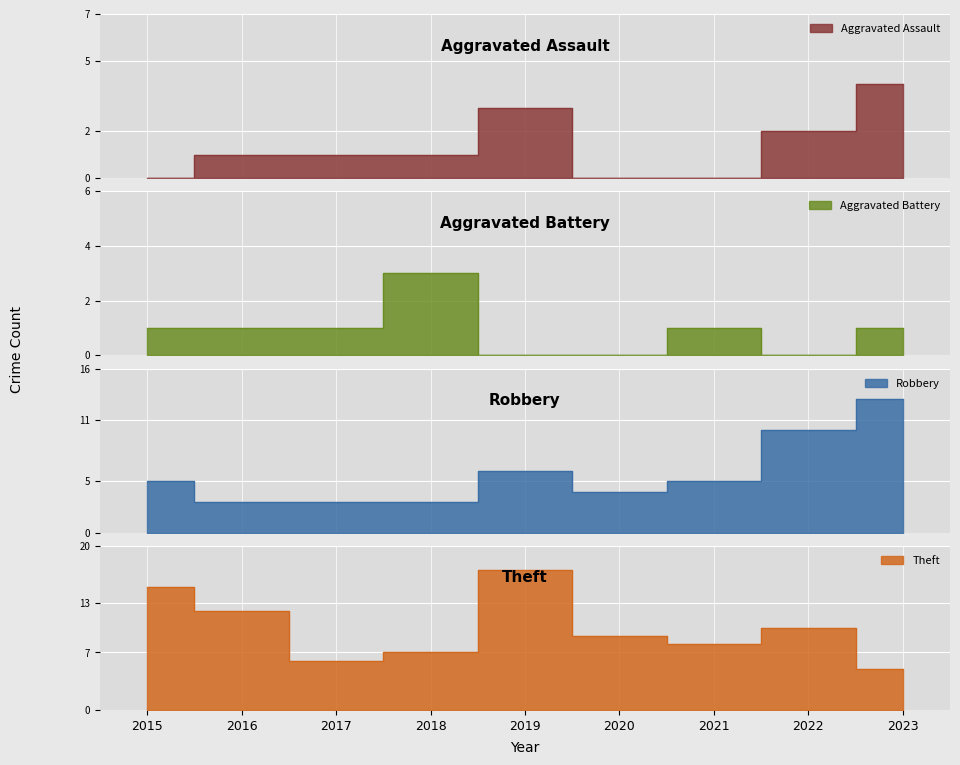

True or false: Theft has a value of 7 at 2018.

True